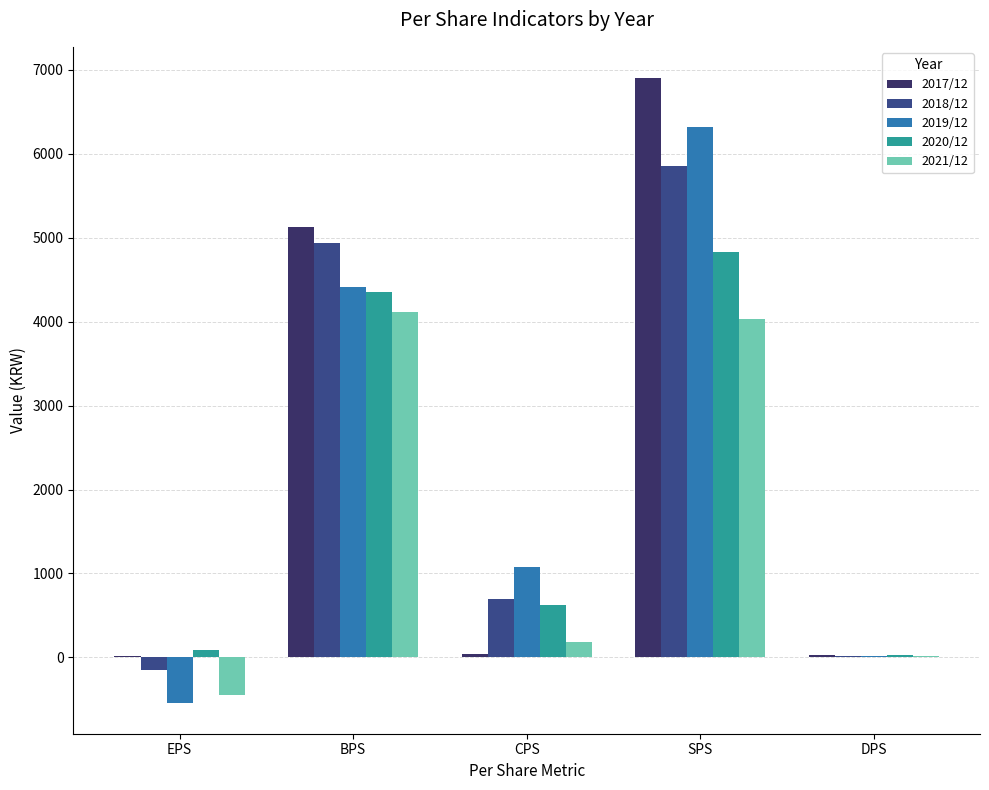

What is the total value across all series at DPS?

120